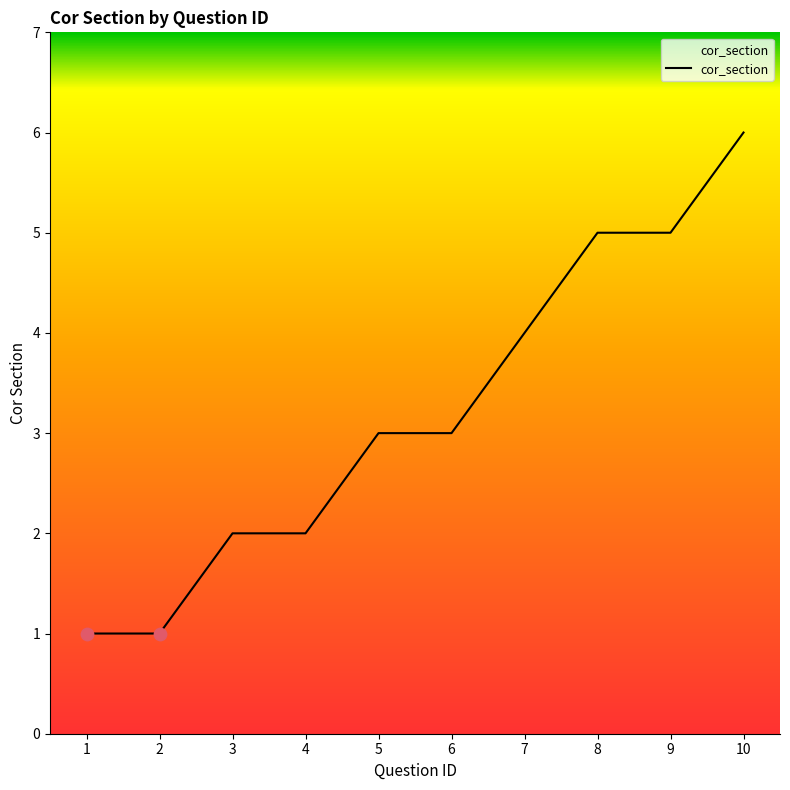

What is the ratio of the value at 8 to the value at 4?

2.5